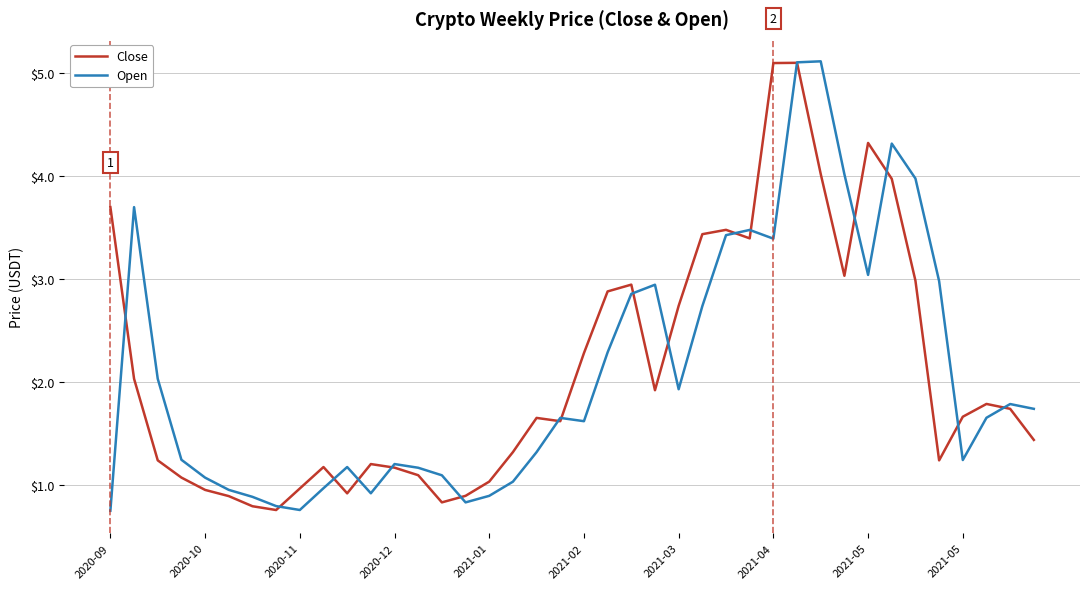

At how many categories does at least one series exceed 1?

35